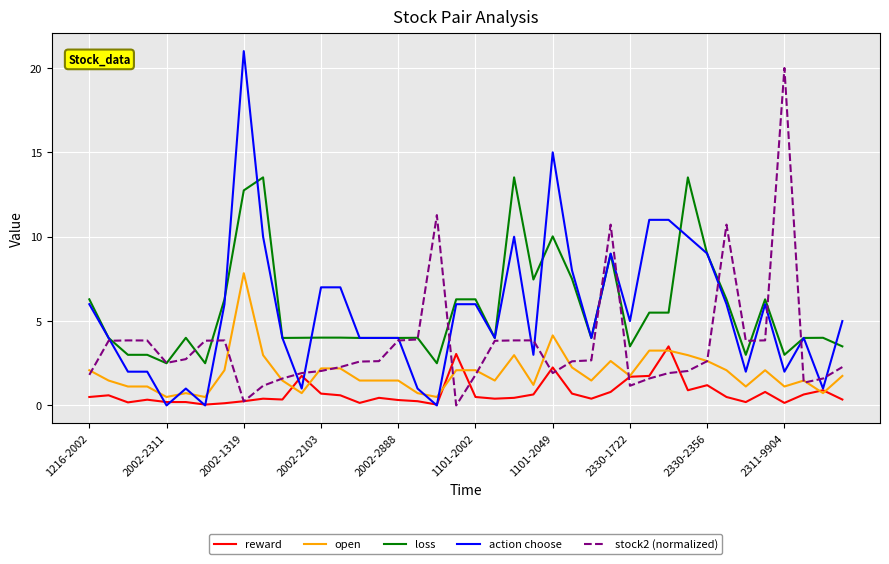

What is the highest value of the reward series?

3.5